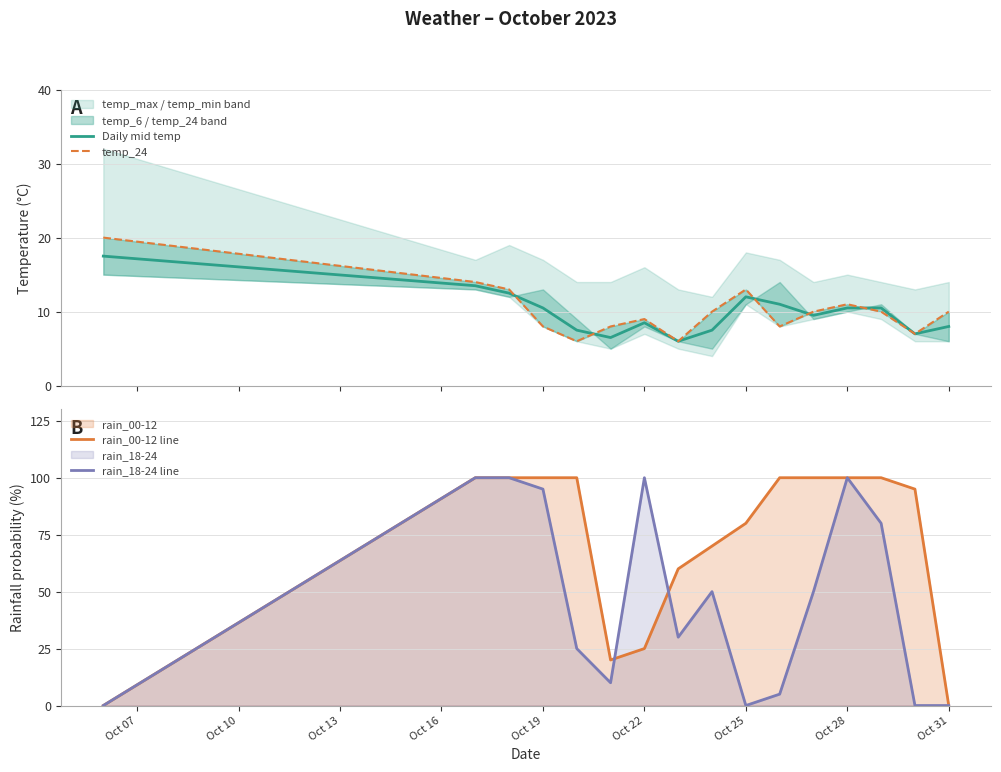

Is it true that rain_18-24 line equals 41 at Oct 31?

False